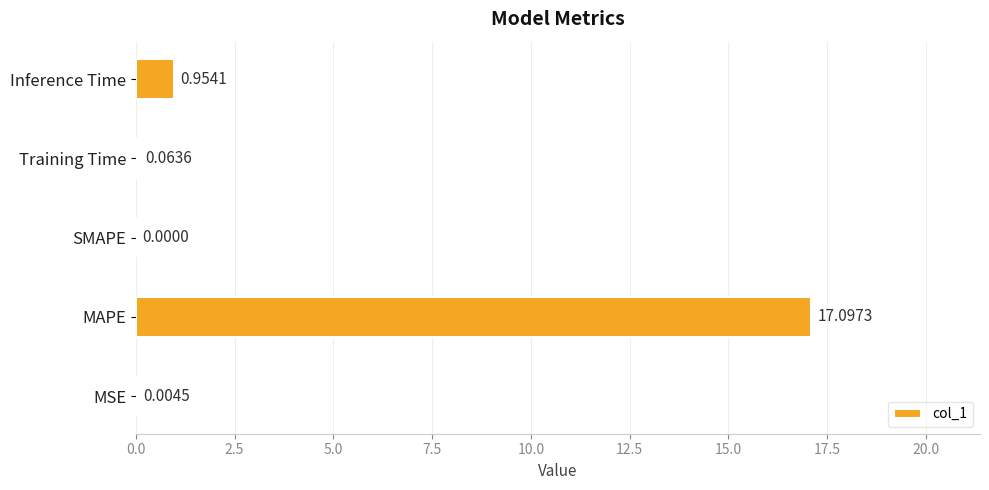

Which label corresponds to the largest value in the chart?

MAPE